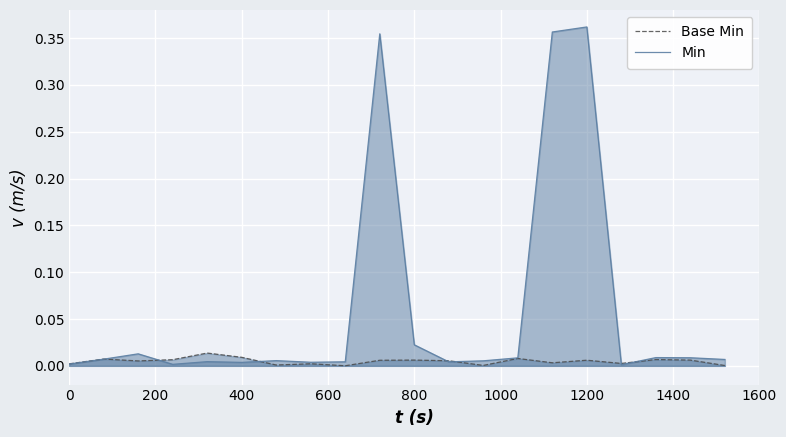

How many lines are shown in the chart?

2